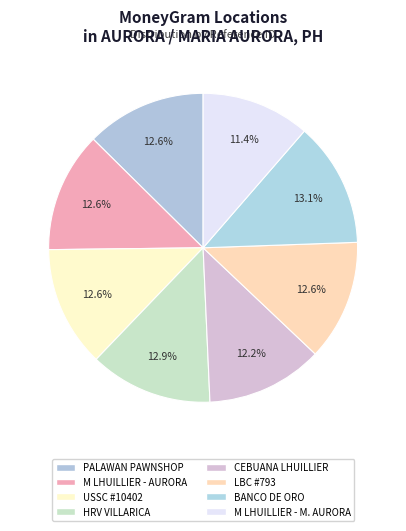

To the nearest percent, what is the average slice percentage?

12%